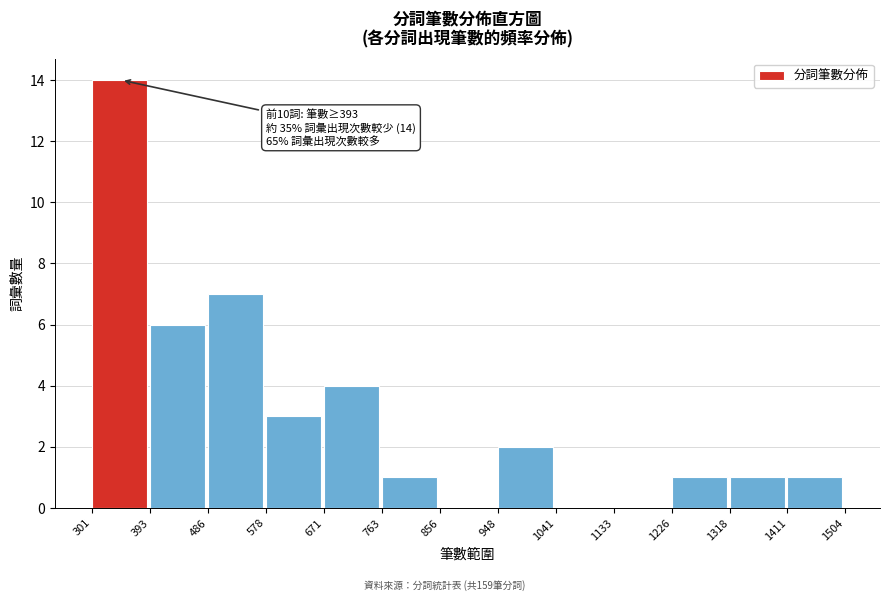

Over which range of the x-axis is the bar tallest?

301 to 393